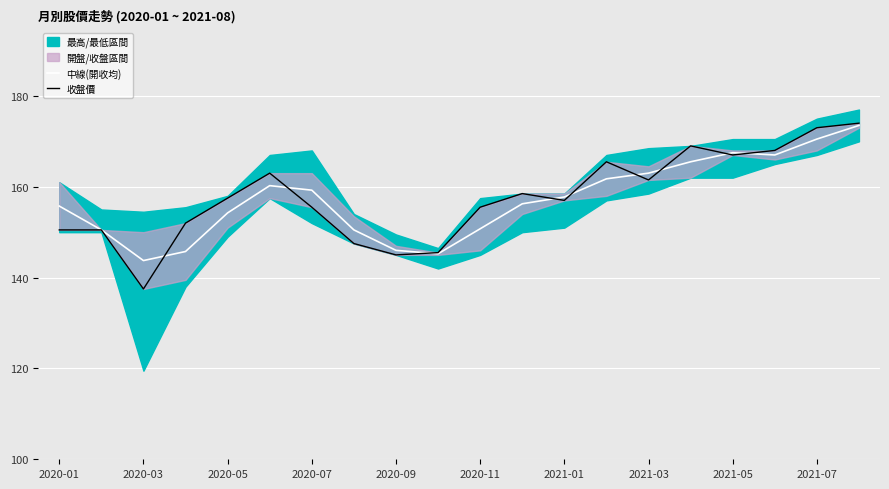

Is it true that 中線(開收均) equals 276.6 at 2020-05?

False